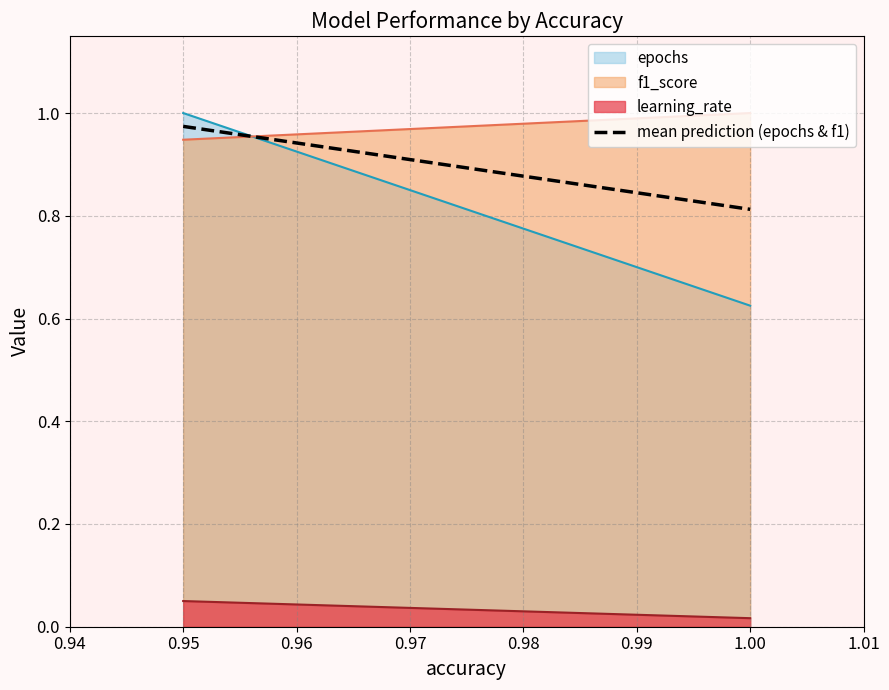

What is the value of the 2nd point from the left?

0.8